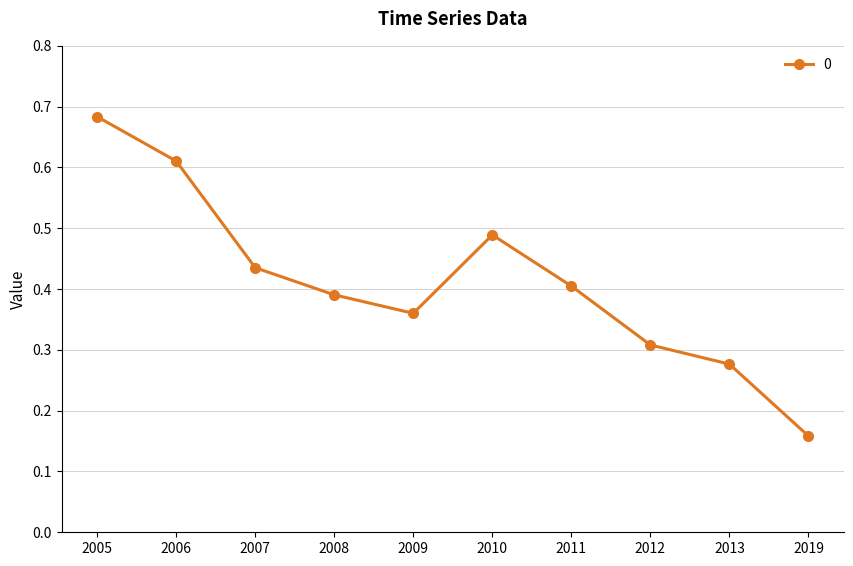

The chart shows a value of 0.8 at 2010. True or false?

False